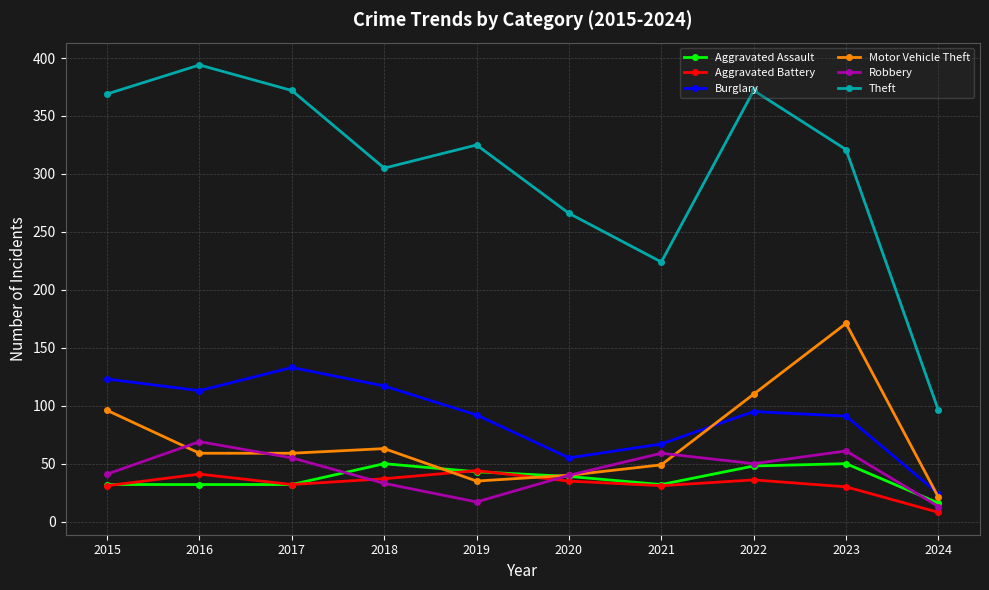

Which series changed the most between 2021 and 2023?

Motor Vehicle Theft